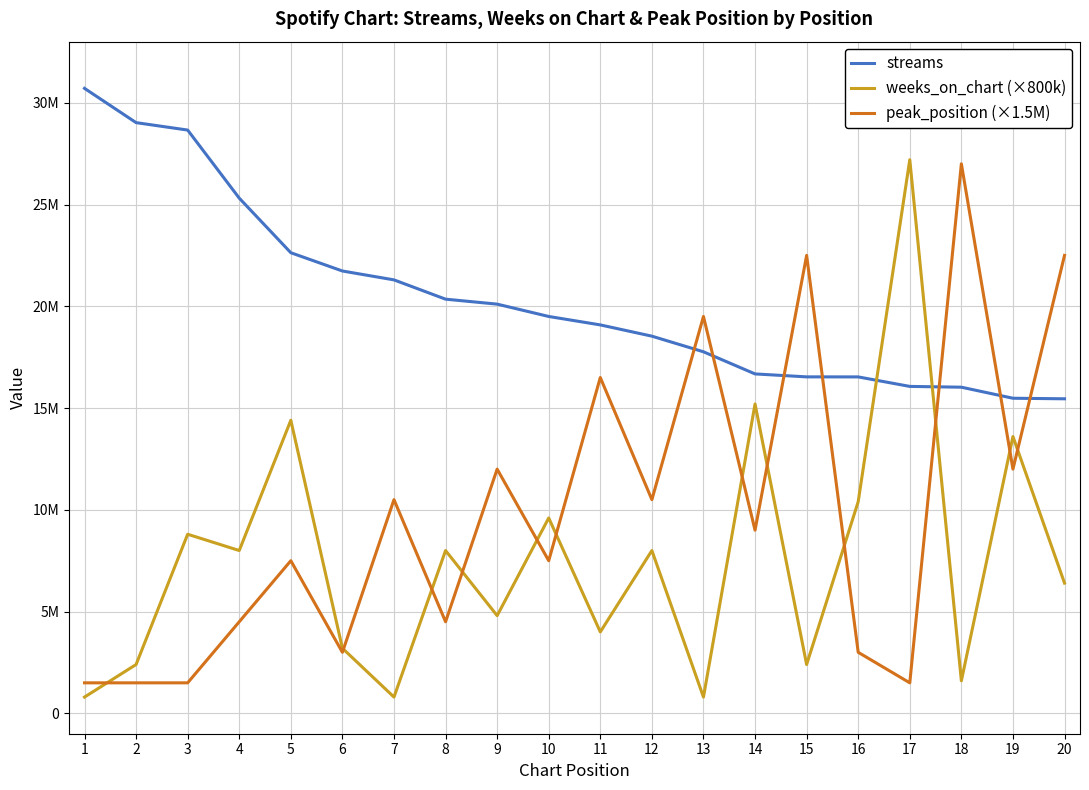

At 18, list the series in order from smallest to largest.

weeks_on_chart (×800k), streams, peak_position (×1.5M)